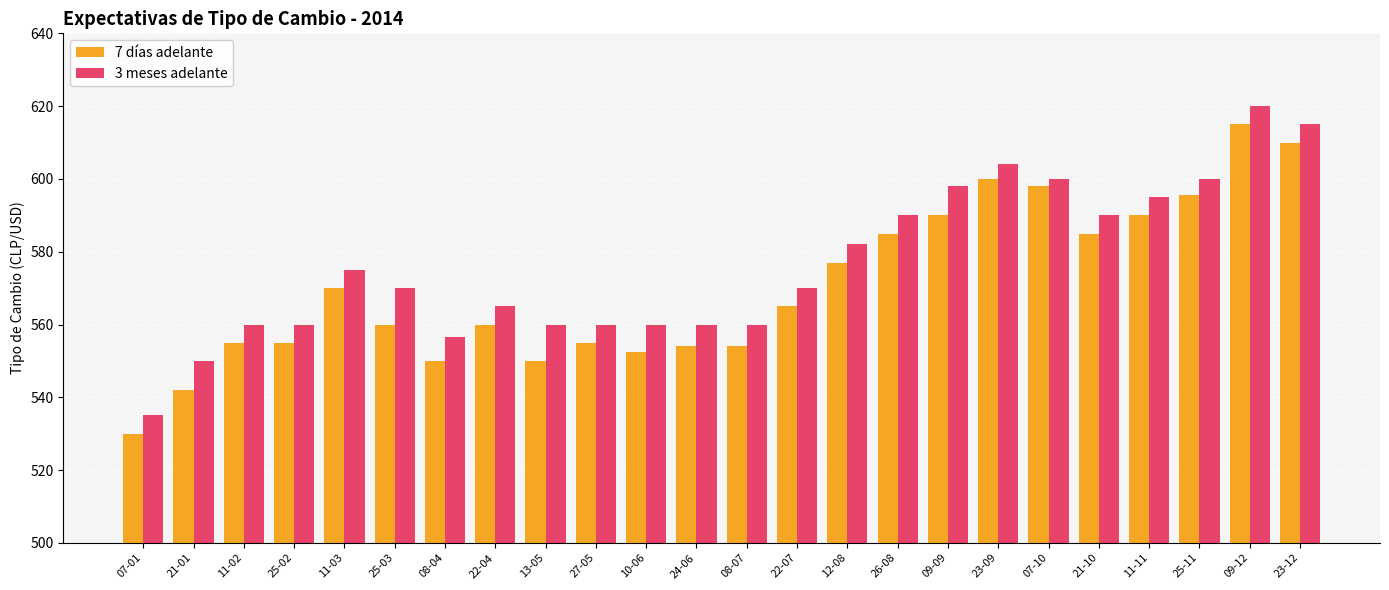

What are all the series names shown in the legend?

7 días adelante, 3 meses adelante